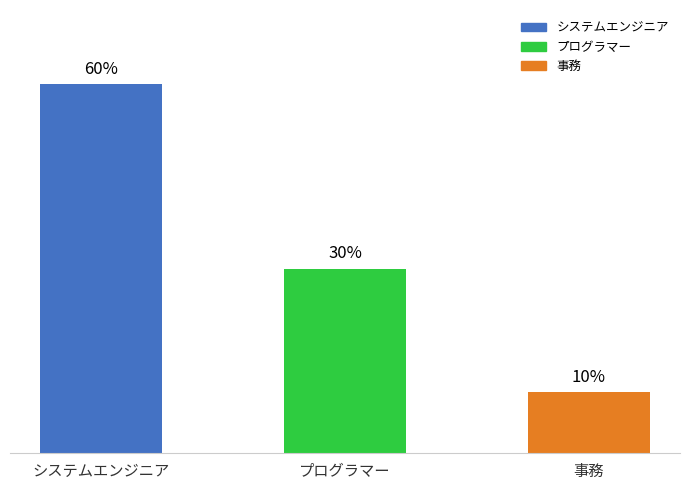

Where does the data first go above 30?

システムエンジニア